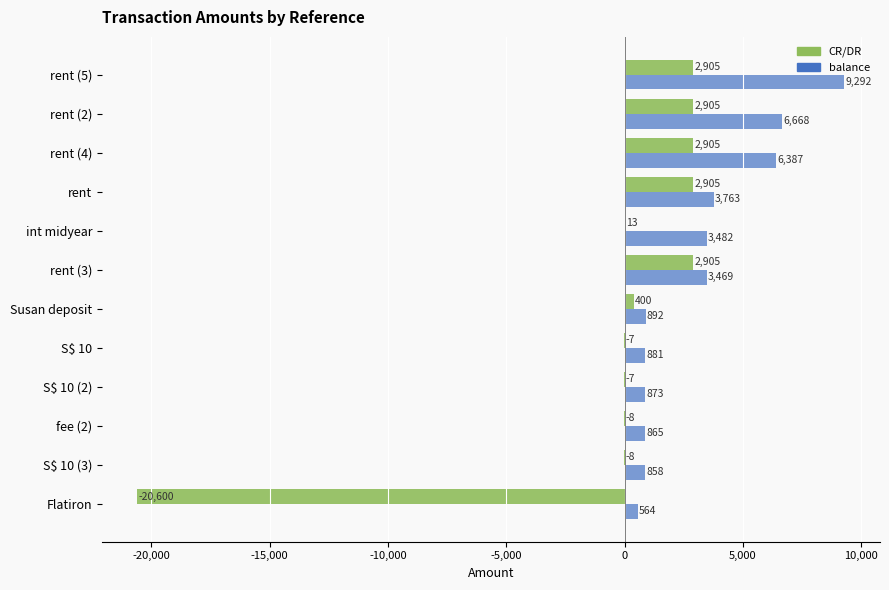

What are all the series names shown in the legend?

CR/DR, balance